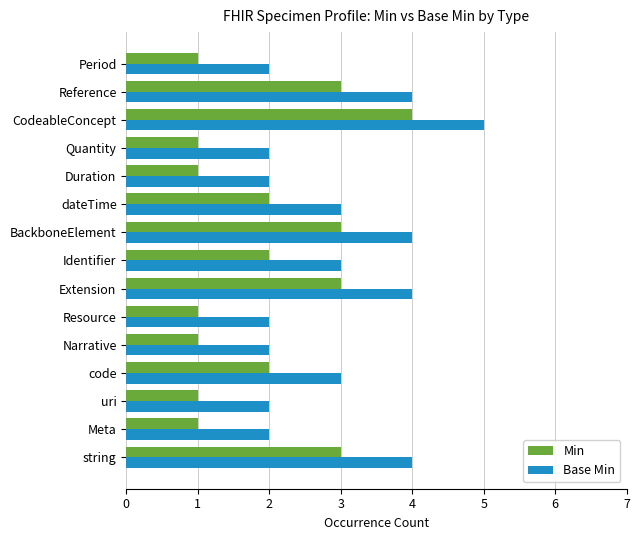

Which series has the largest total across all categories?

Base Min